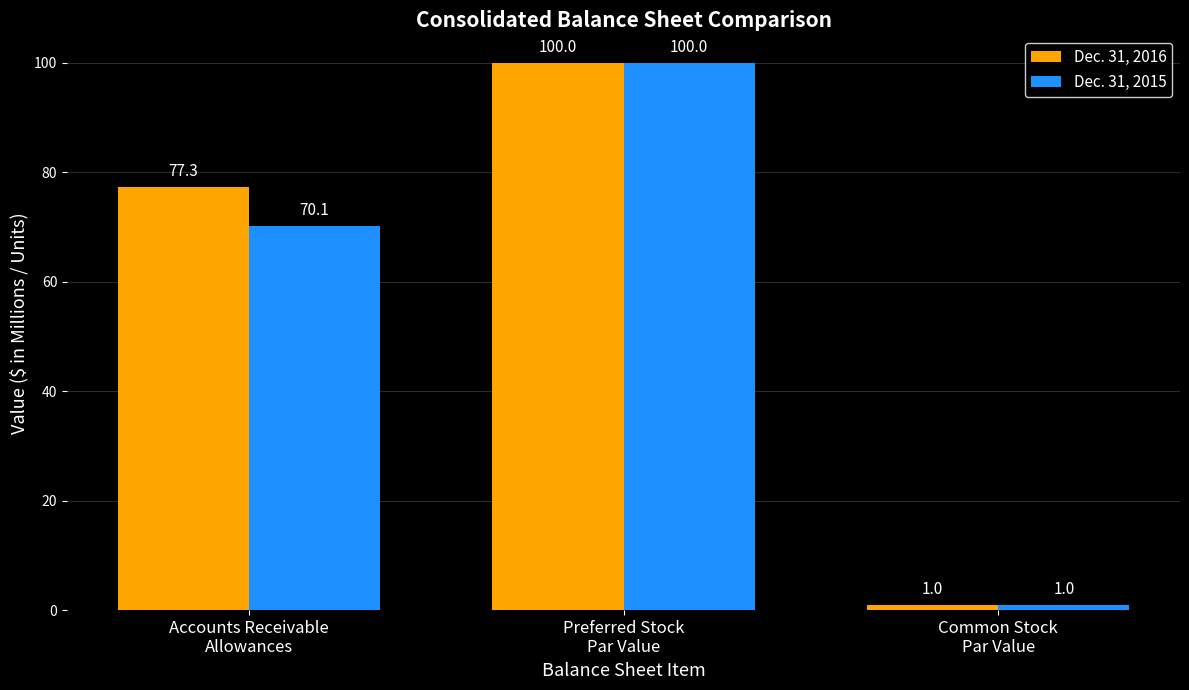

What is the minimum value shown in the chart?

1.0